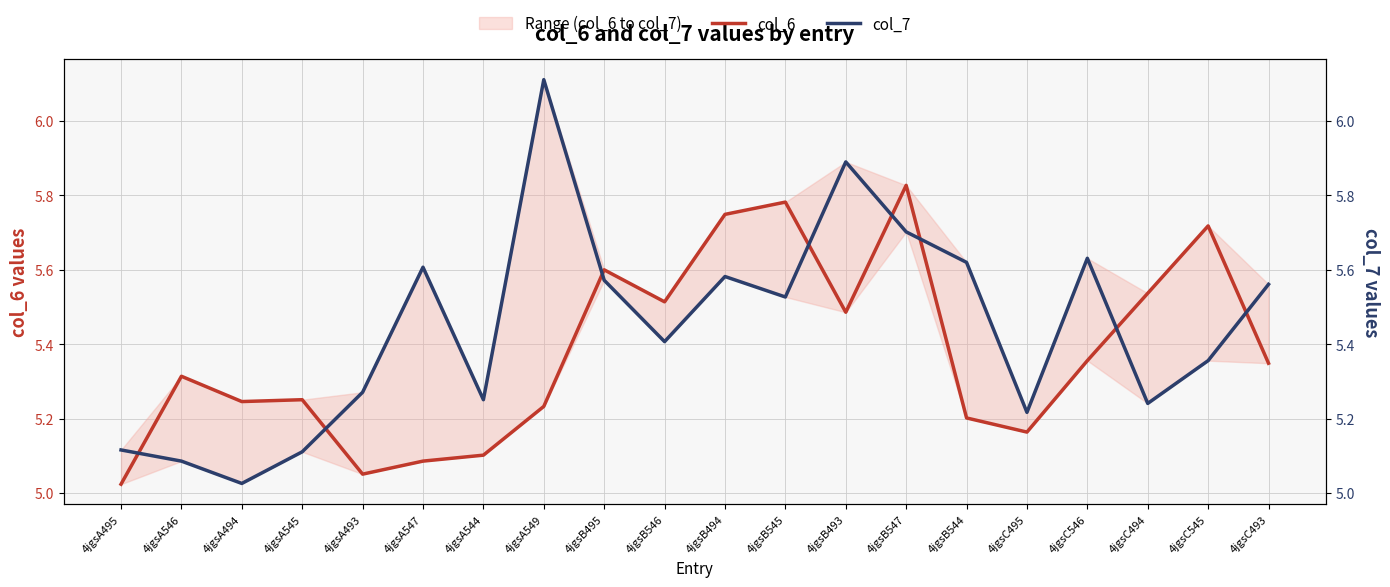

What is the label of the 20th point from the right?

4jgsA495